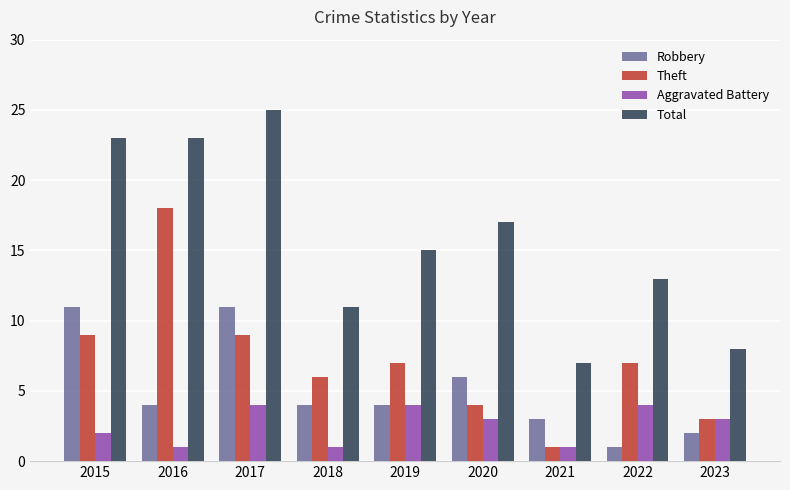

The Theft series shows 2 at 2018. True or false?

False